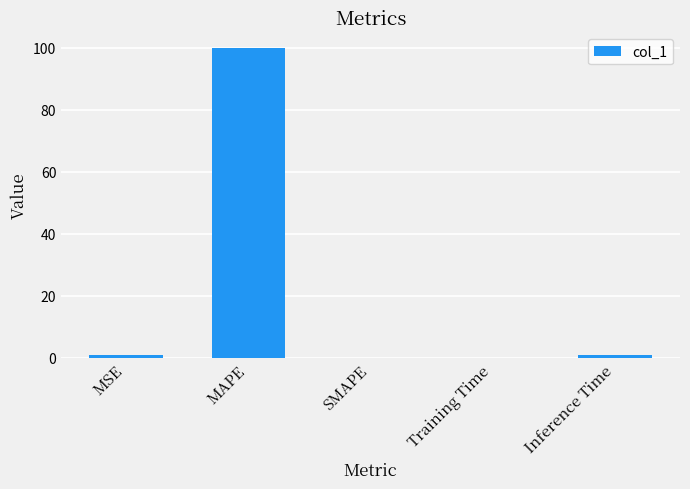

Which has a higher value, SMAPE or MAPE?

MAPE